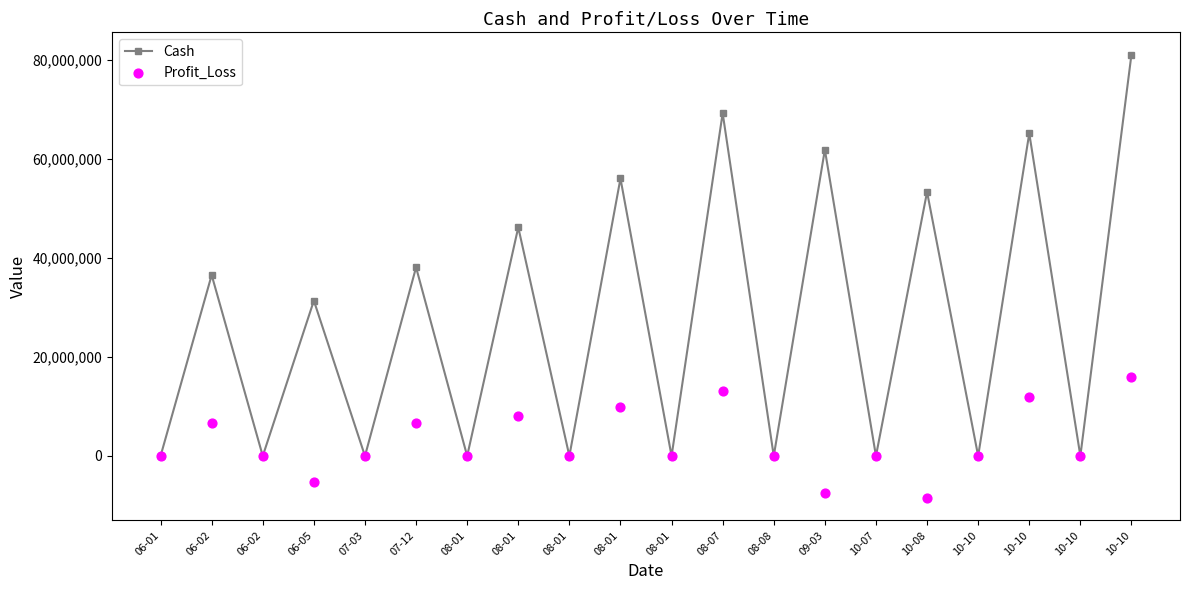

Which series contains the lowest Y value?

Profit_Loss